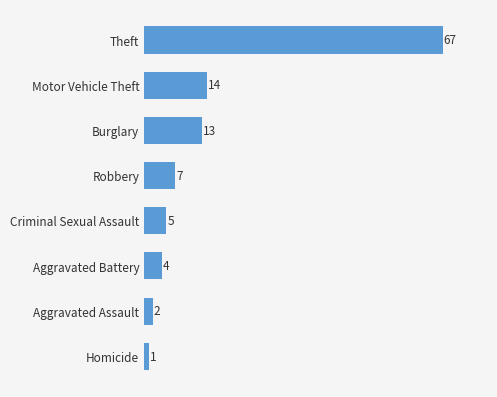

Reading top to bottom, extract all data points from this chart.

Theft=67	Motor Vehicle Theft=14	Burglary=13	Robbery=7	Criminal Sexual Assault=5	Aggravated Battery=4	Aggravated Assault=2	Homicide=1